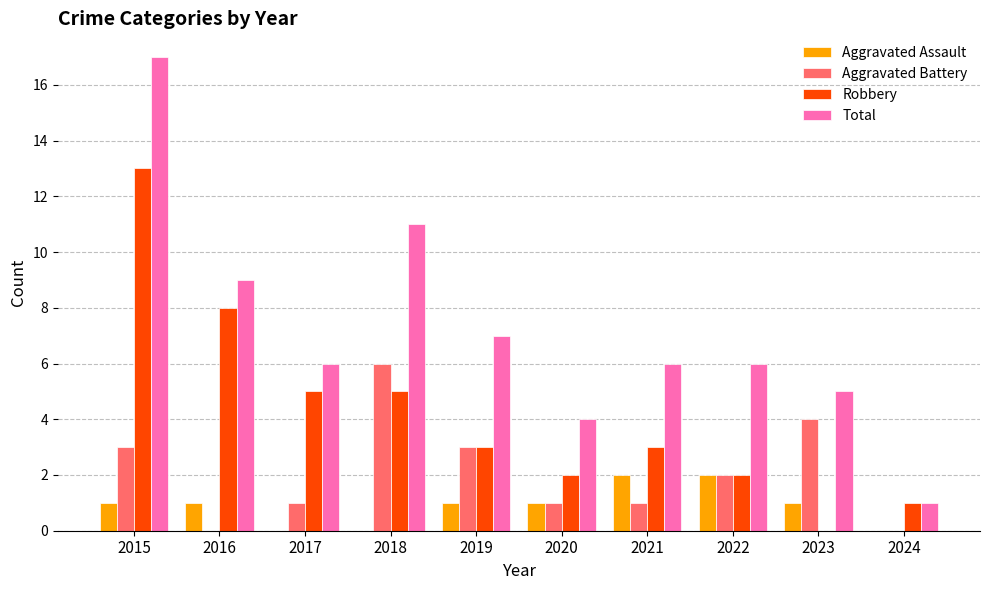

What is the sum of all Total values?

72